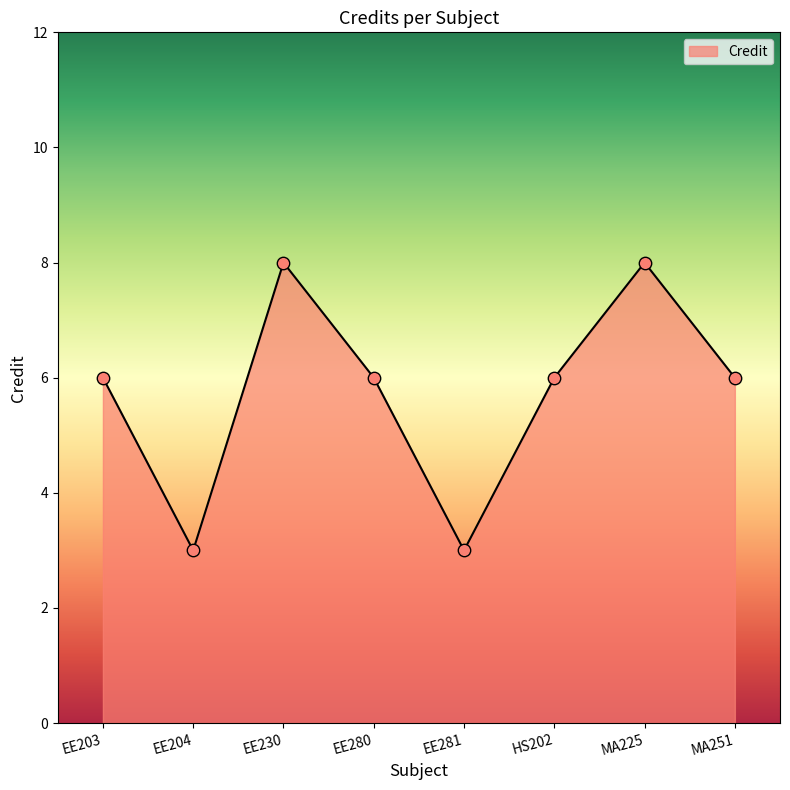

Which has a higher value, EE203 or MA225?

MA225